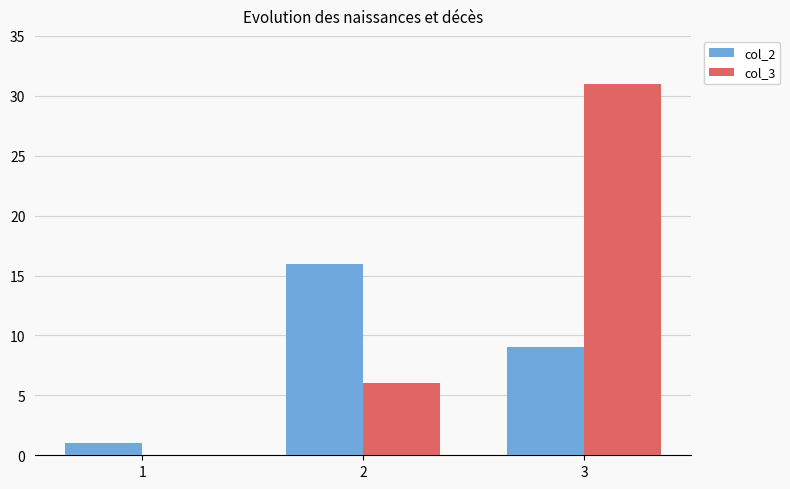

How many col_3 values are between 0 and 31?

3